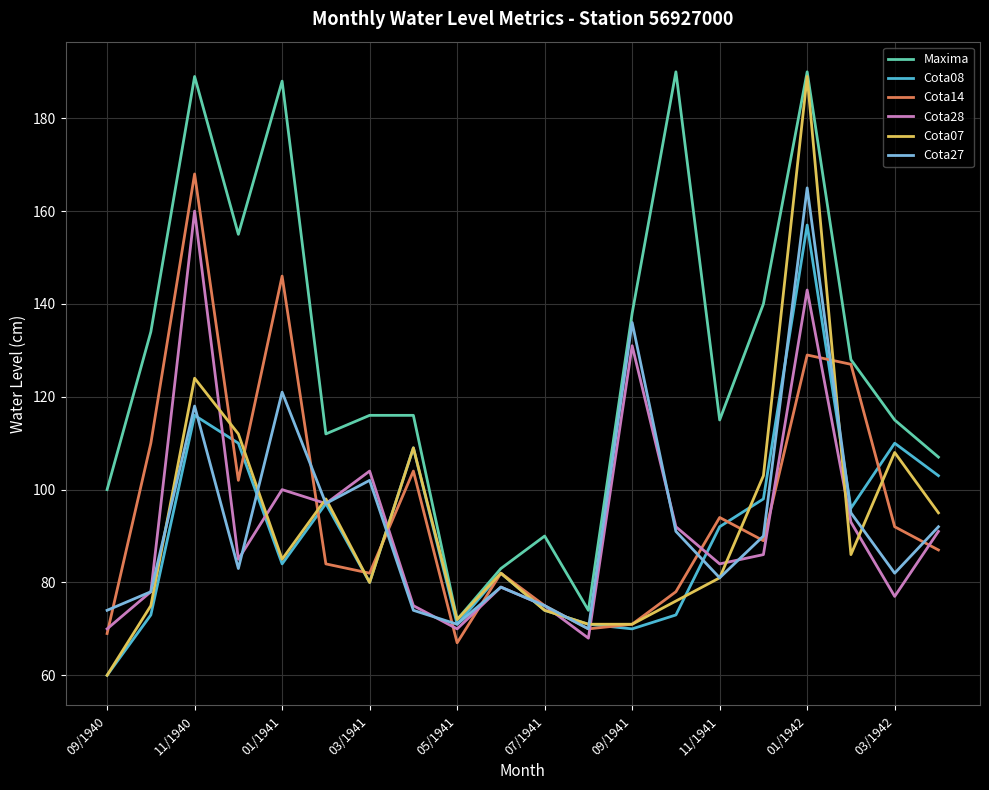

Which series has the largest total across all categories?

Maxima